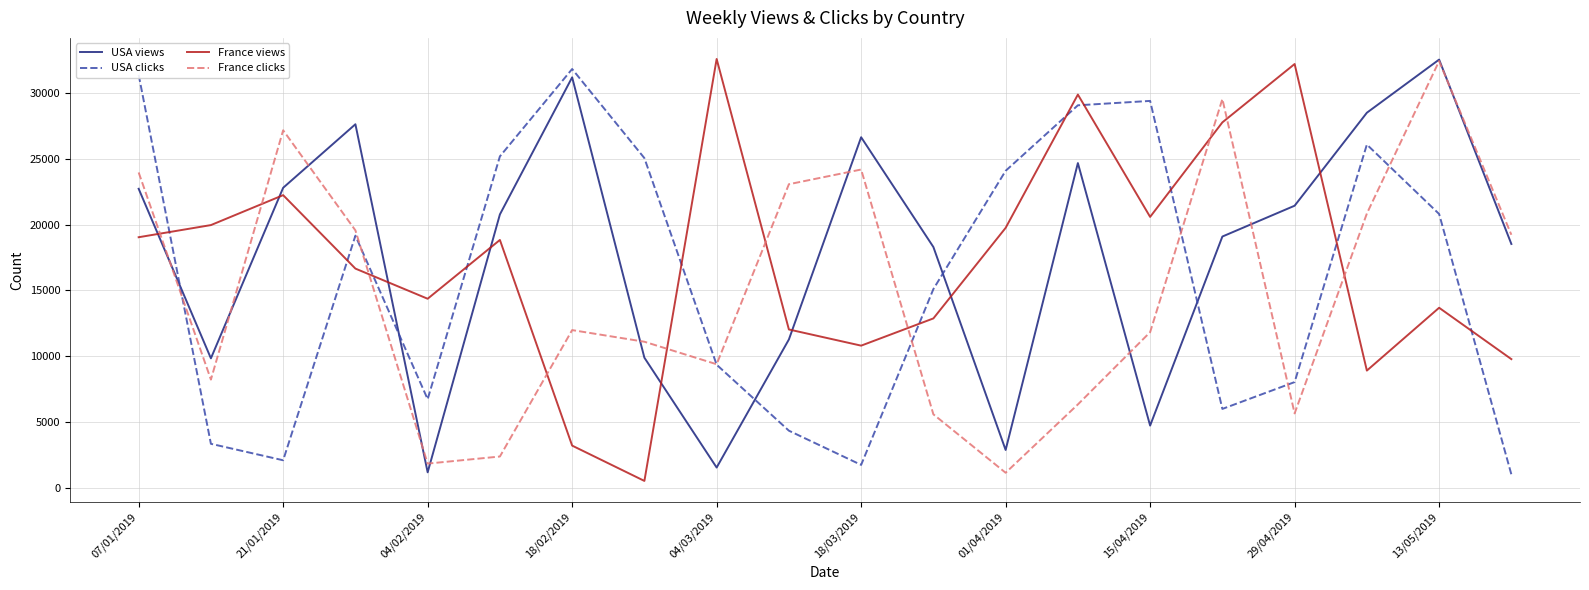

At how many categories does at least one series exceed 15612?

19